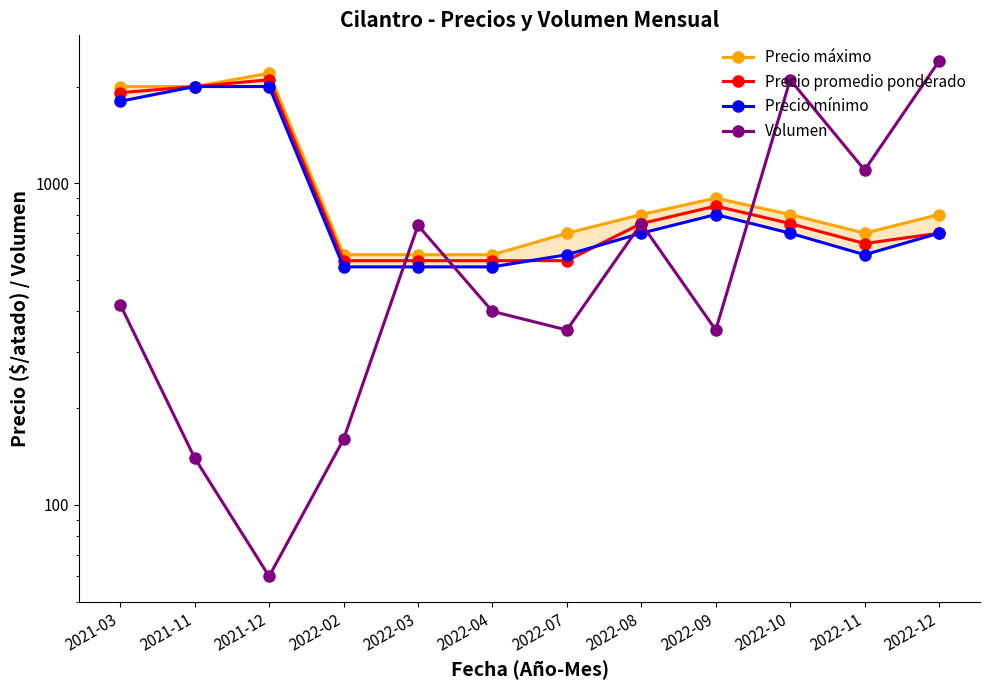

The value of Precio máximo at 2022-03 is 129. True or false?

False